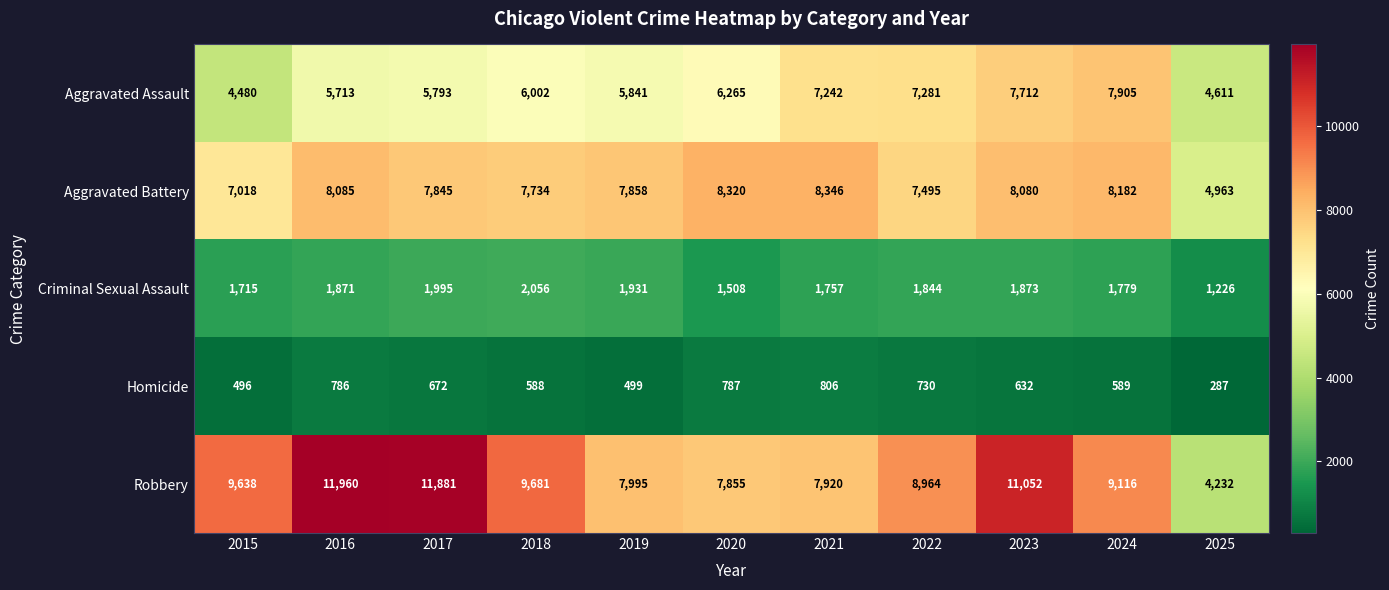

What is the minimum value shown in the chart?

287